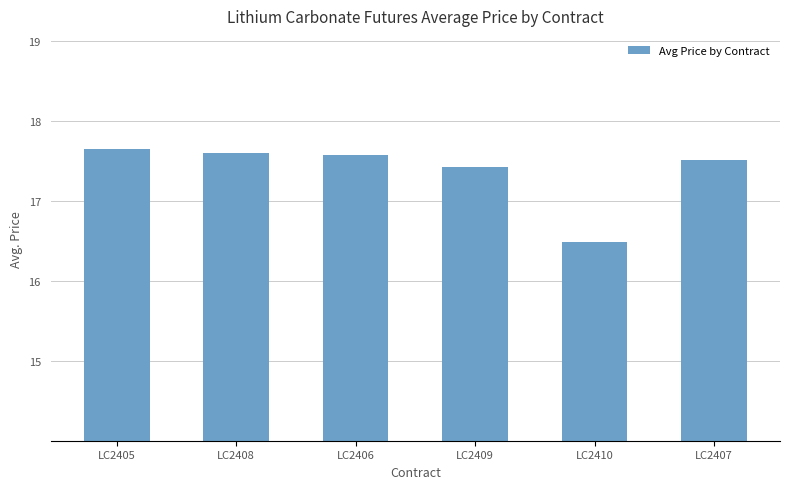

Reading left to right, transcribe all the data shown in this chart.

LC2405=17.6	LC2408=17.6	LC2406=17.6	LC2409=17.4	LC2410=16.5	LC2407=17.5